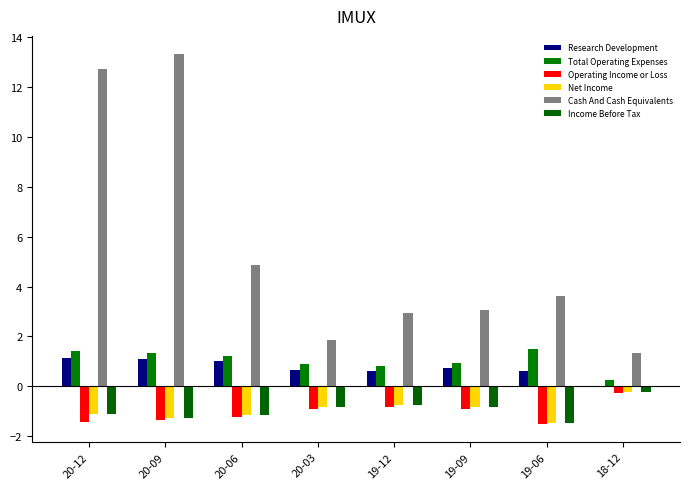

At which label is Cash And Cash Equivalents closest to 7?

20-06